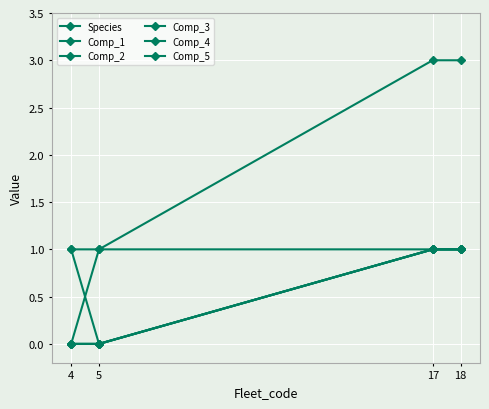

Reading left to right, list all the values displayed in this chart.

Species: 4=1	5=1	17=3	18=3
Comp_1: 4=1	5=0	17=1	18=1
Comp_2: 4=0	5=1	17=1	18=1
Comp_3: 4=0	5=0	17=1	18=1
Comp_4: 4=0	5=0	17=1	18=1
Comp_5: 4=0	5=0	17=1	18=1